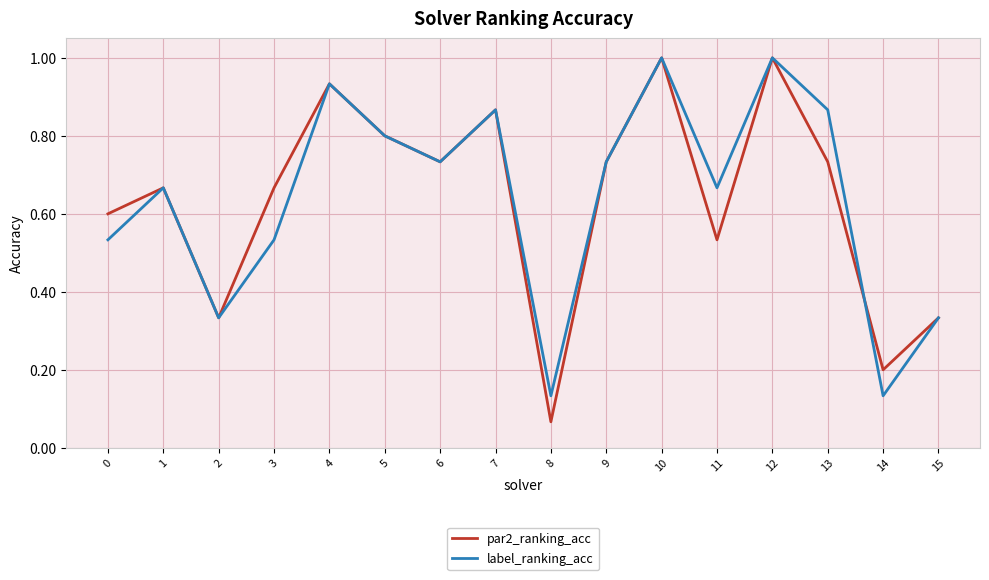

True or false: label_ranking_acc has a value of 0.4 at 7.

False